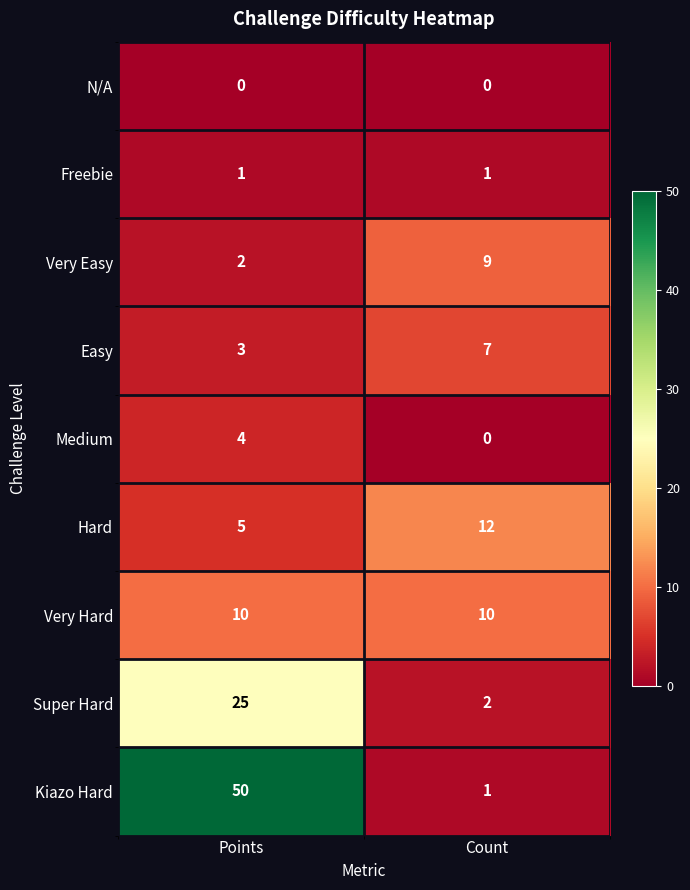

List the labels in order of Super Hard value, largest first.

Points, Count